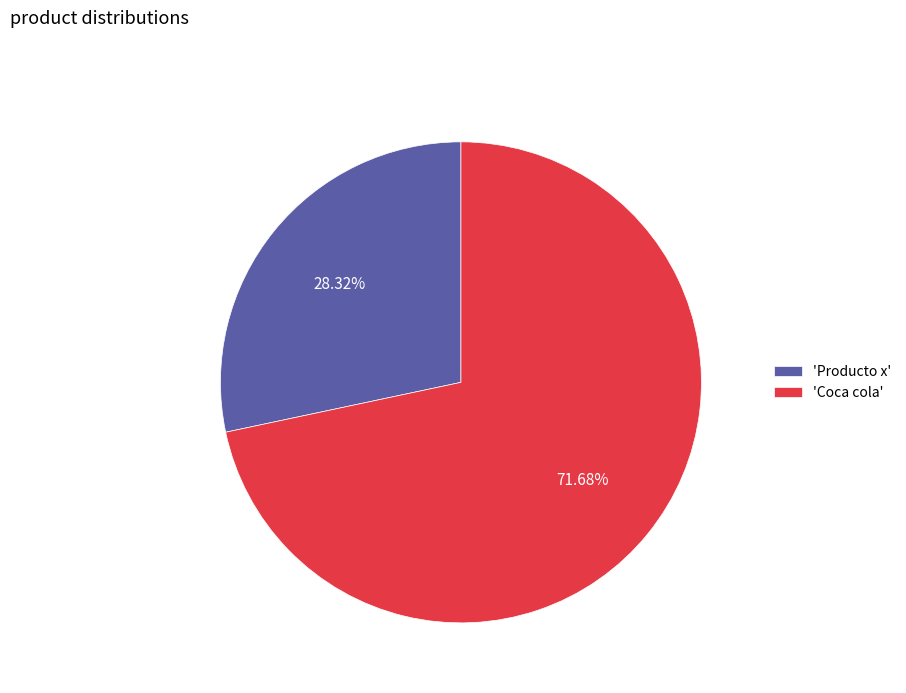

What is the largest slice in the pie chart?

'Coca cola'